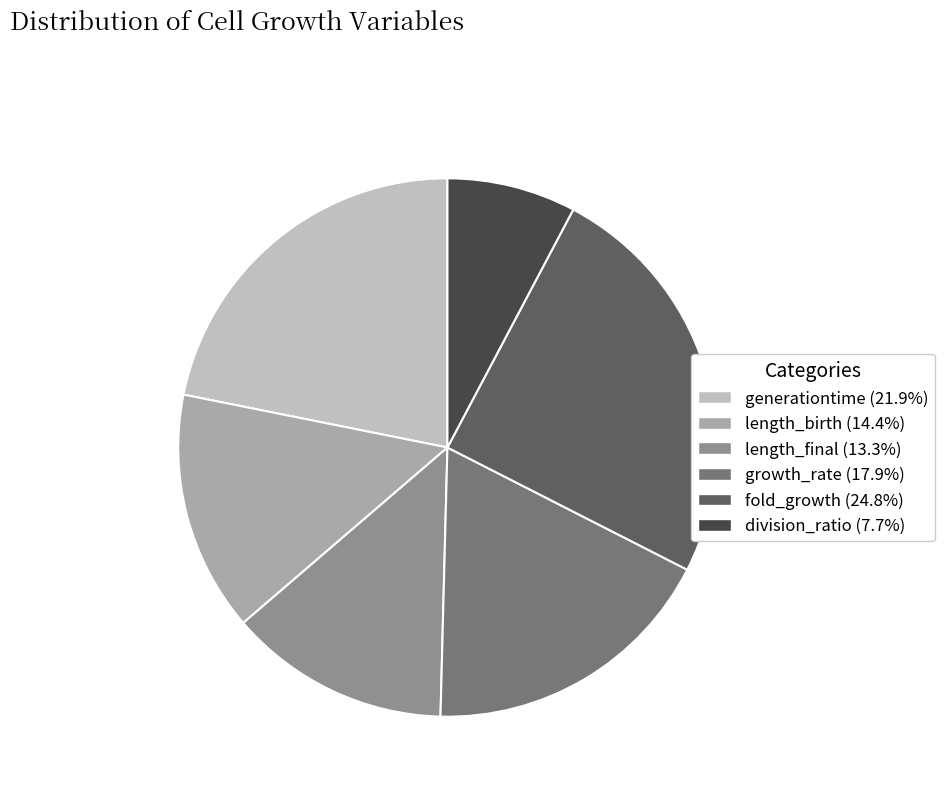

Do length_final and division_ratio together represent more than half of the pie?

No